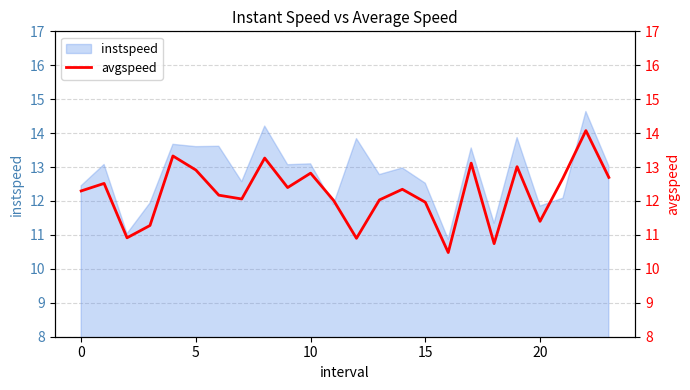

What is the label of the 1st point from the right?

23